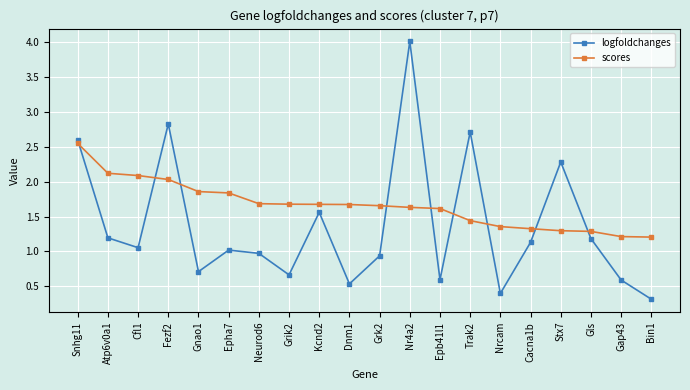

What is the difference between the scores values at Gls and Grik2?

0.4